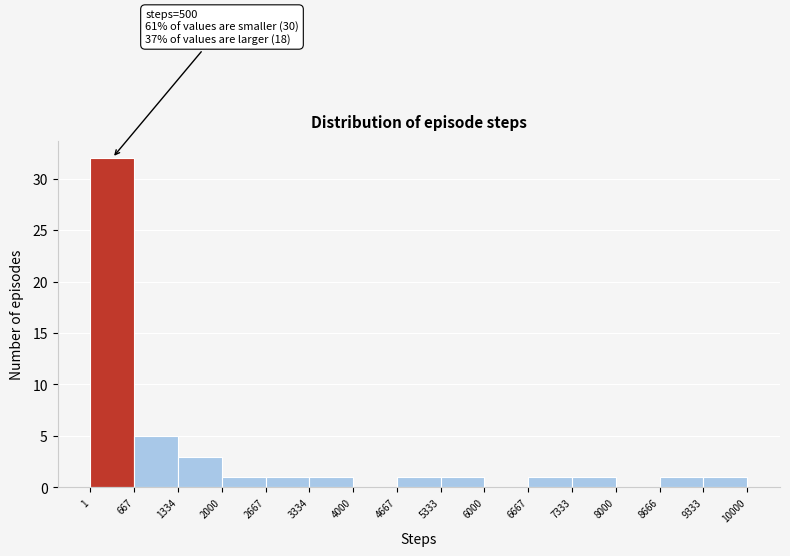

Which range on the x-axis has the tallest bar?

1 to 667